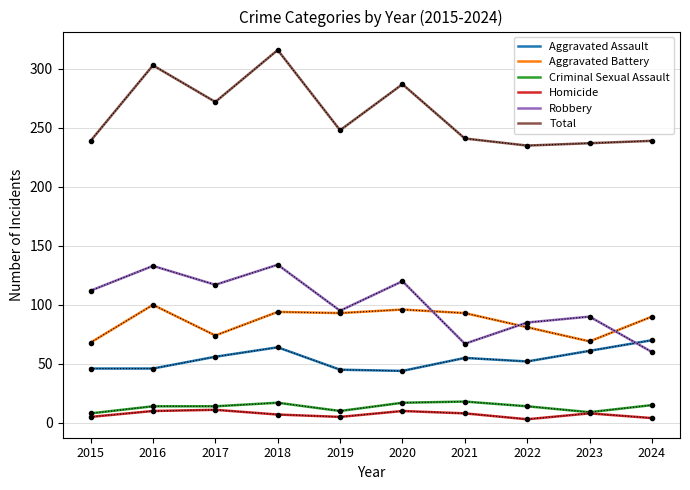

True or false: Robbery has a value of 209 at 2020.

False